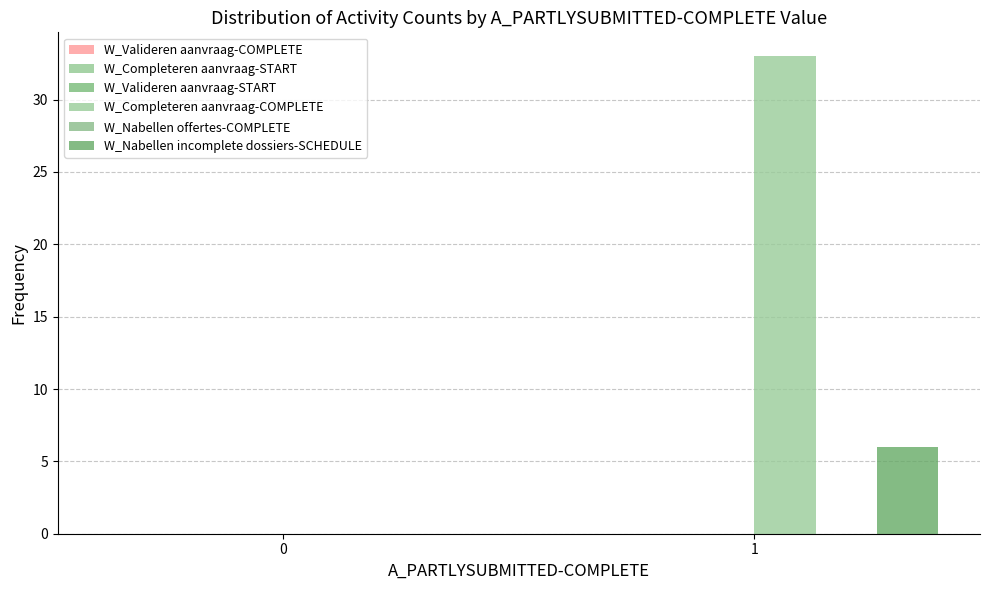

How many positive values does the W_Completeren aanvraag-COMPLETE series have?

1